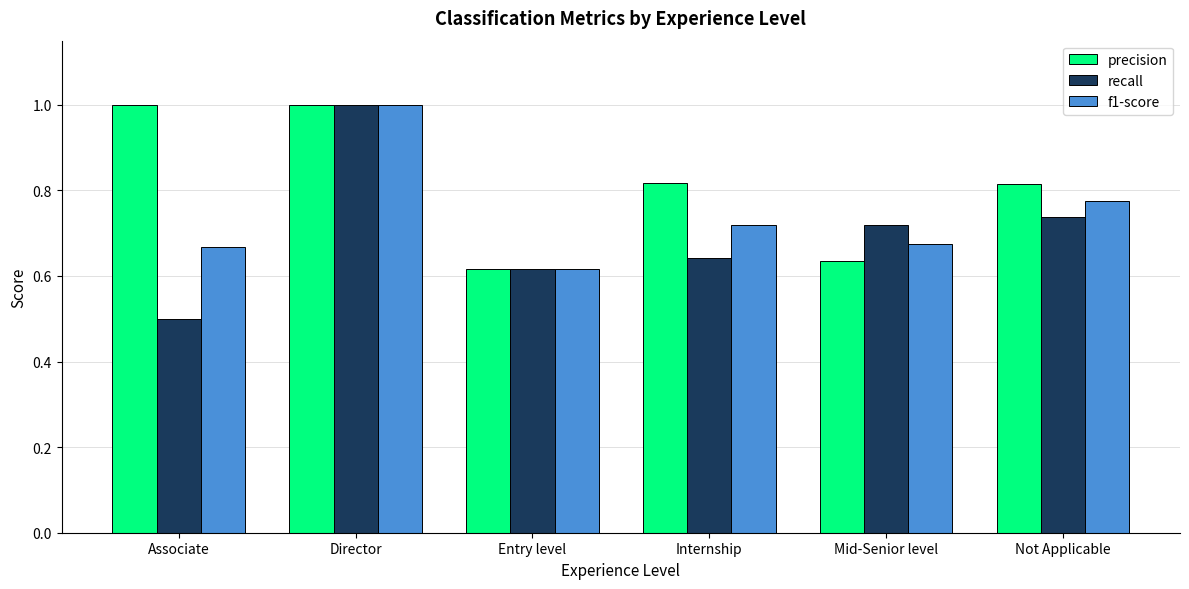

At how many categories does at least one series exceed 0?

6